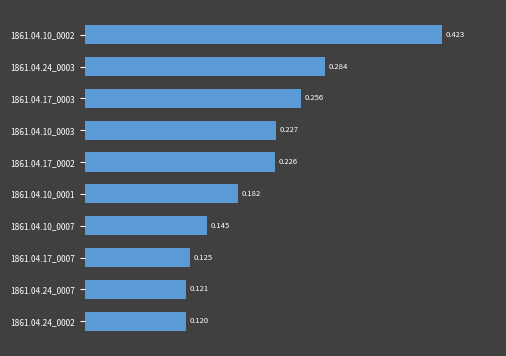

Does the chart contain any negative values?

No